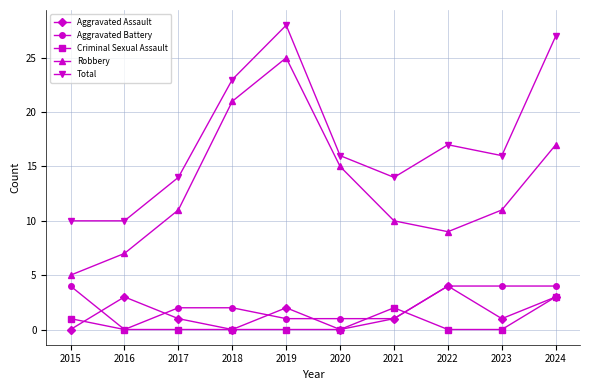

True or false: Criminal Sexual Assault has a value of 1 at 2019.

False